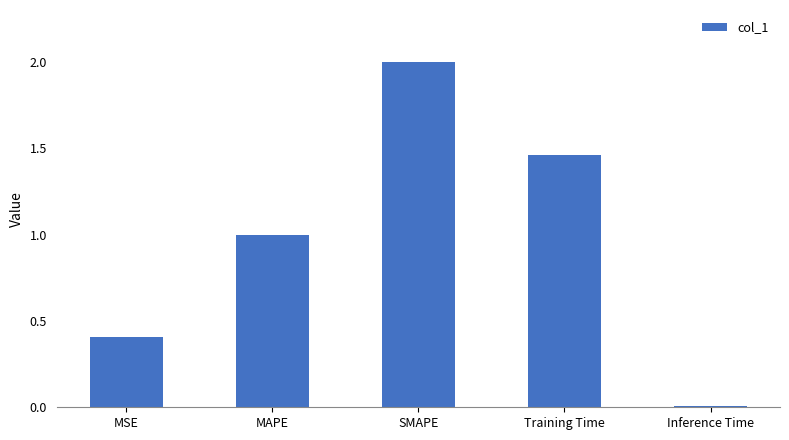

Between MSE and Training Time, which is larger?

Training Time